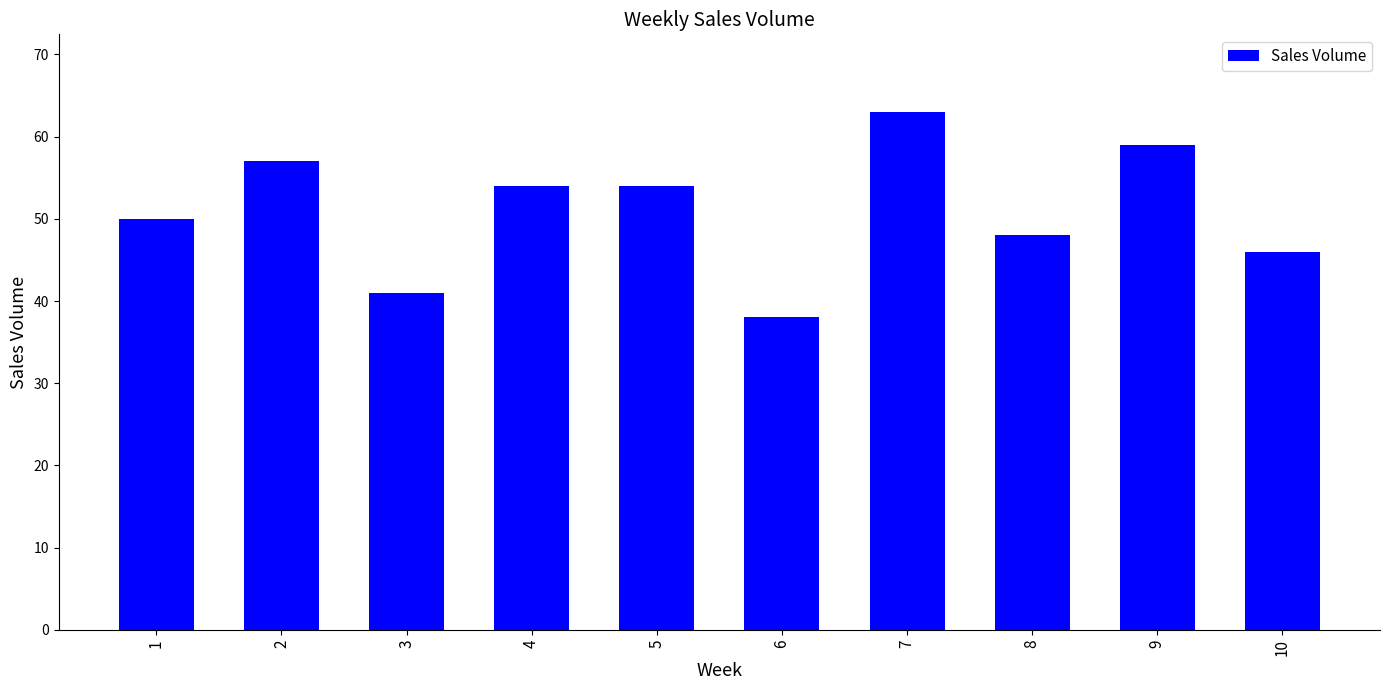

What is the average value?

51